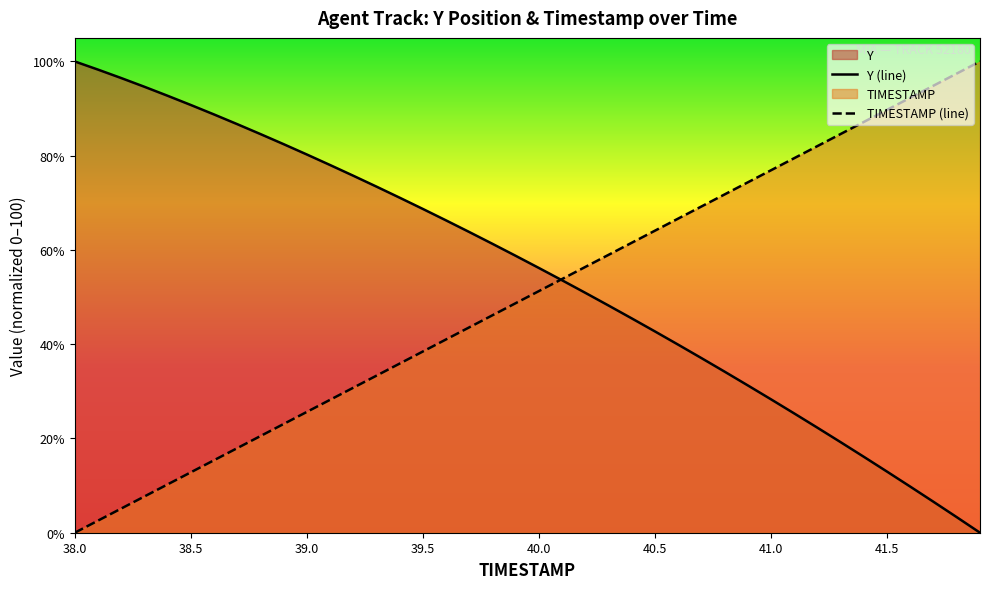

What is the sum of the Y (line) values at 41.5 and 39.5?

81.6